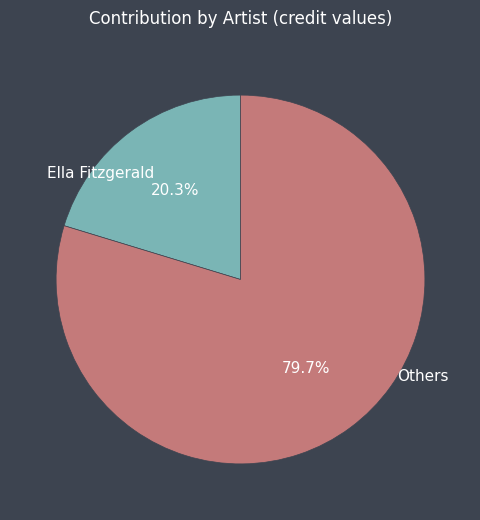

How many segments does this pie chart have?

2